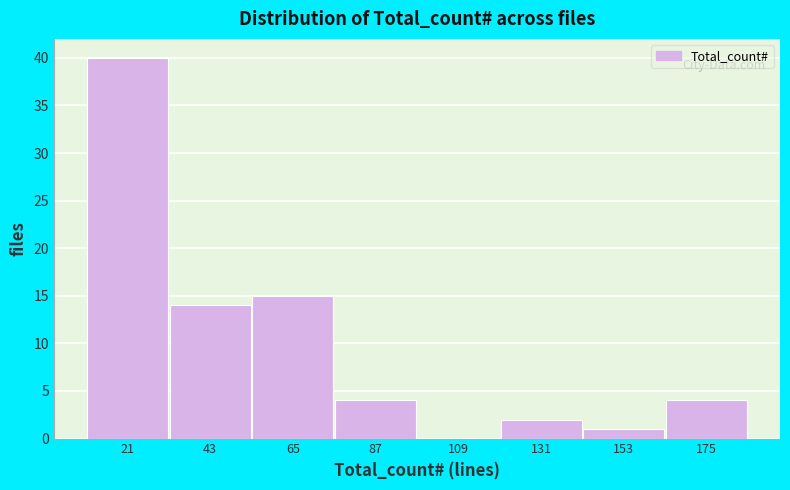

What is the height of the bar covering 140 to 165 on the x-axis? Neither the bar edges nor the heights are printed on the chart, so give them approximately, as read against the axes.

1